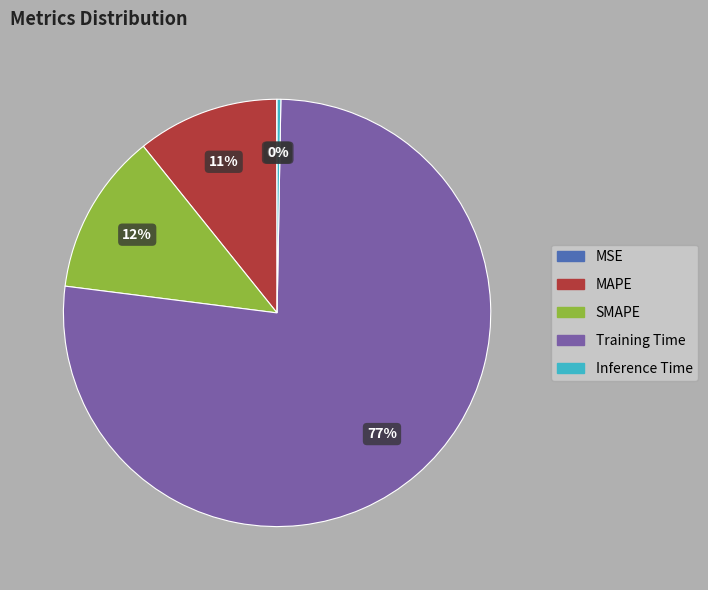

Combined, do SMAPE and Training Time account for over 50%?

Yes